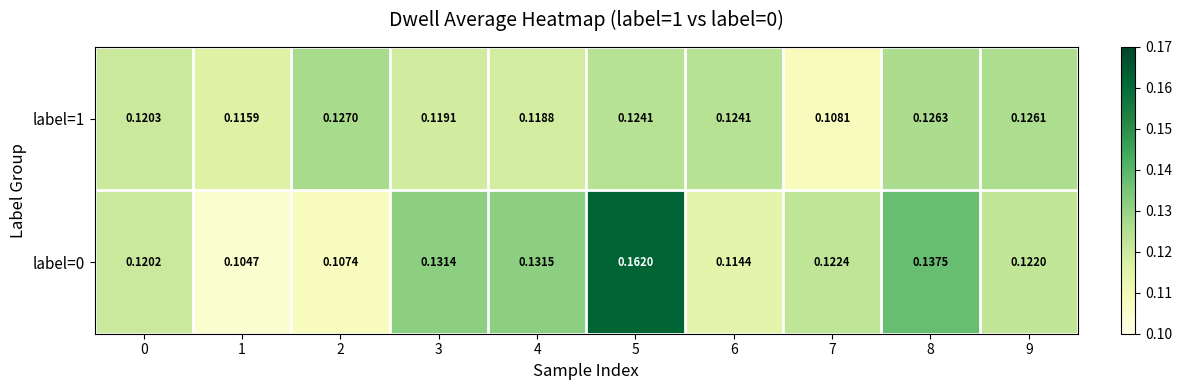

Count the number of categories in the chart.

10